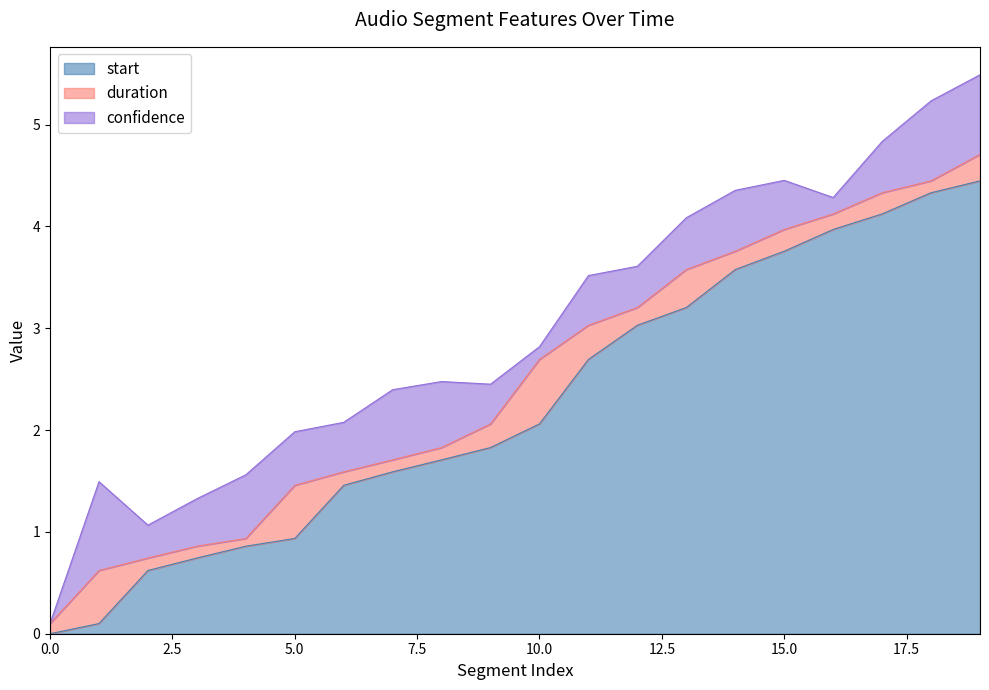

How many lines are shown in the chart?

3